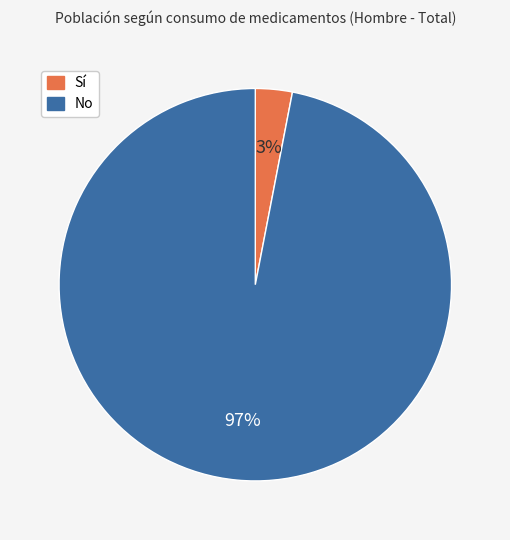

Is the sum of Sí and No greater than half?

Yes